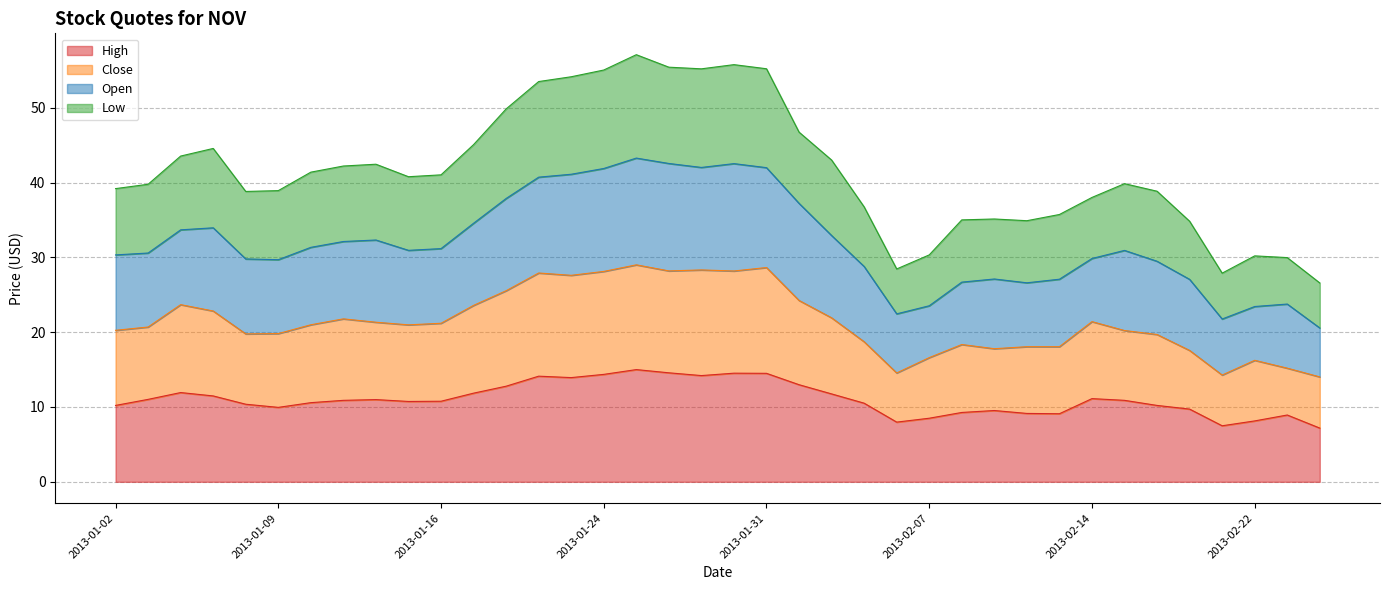

What are all the series names shown in the legend?

High, Close, Open, Low